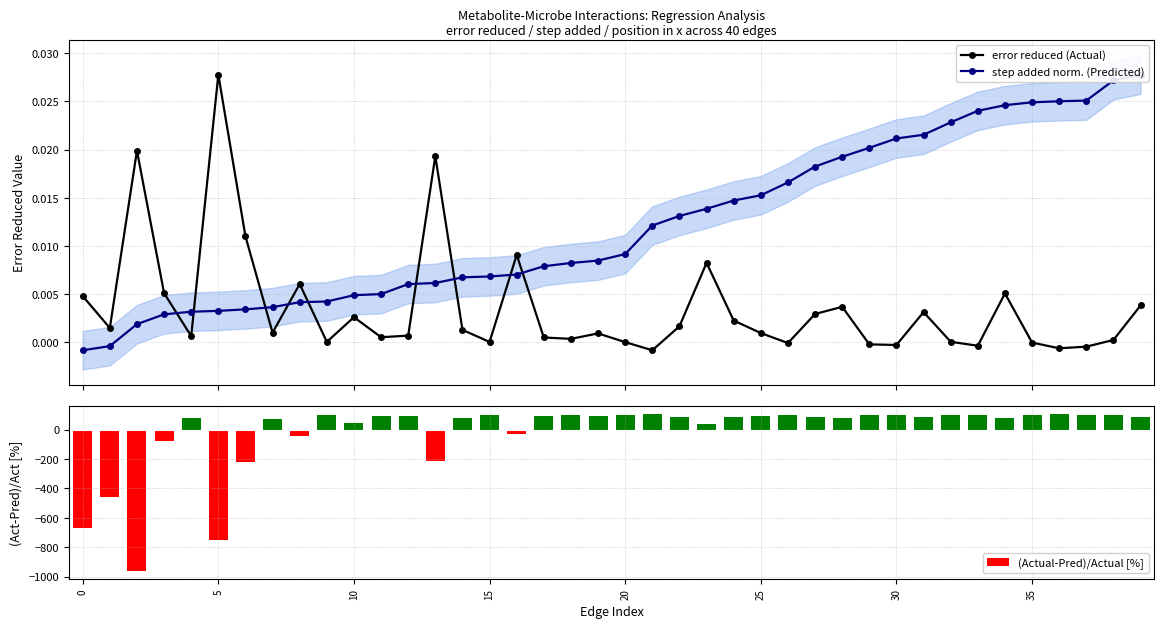

True or false: error reduced (Actual) has more than 1 points higher than both neighbors.

True